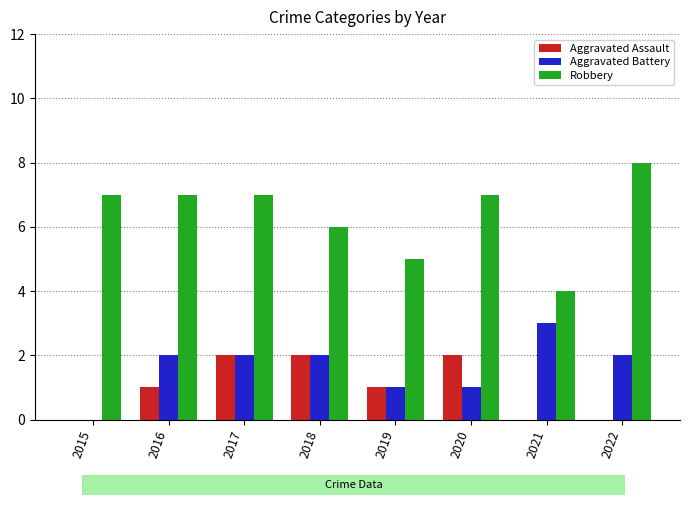

Reading left to right, extract all data points from this chart.

Aggravated Assault: 2015=0	2016=1	2017=2	2018=2	2019=1	2020=2	2021=0	2022=0
Aggravated Battery: 2015=0	2016=2	2017=2	2018=2	2019=1	2020=1	2021=3	2022=2
Robbery: 2015=7	2016=7	2017=7	2018=6	2019=5	2020=7	2021=4	2022=8